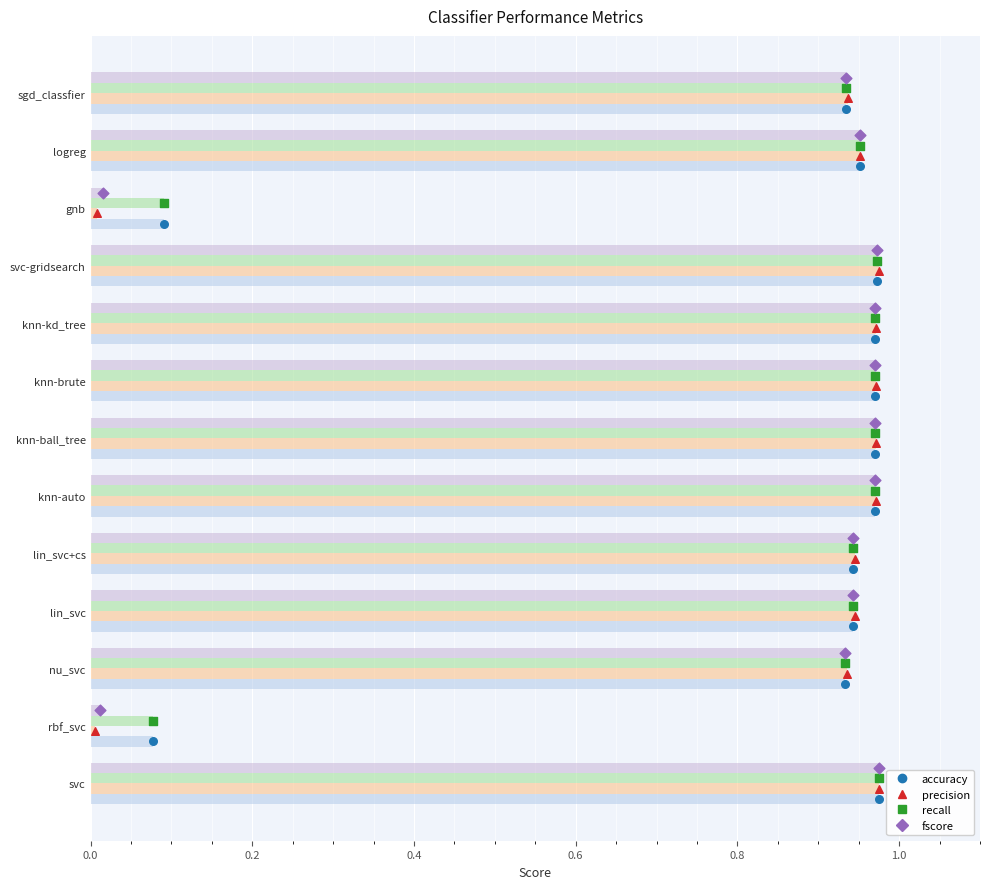

What are all the series names shown in the legend?

accuracy, precision, recall, fscore